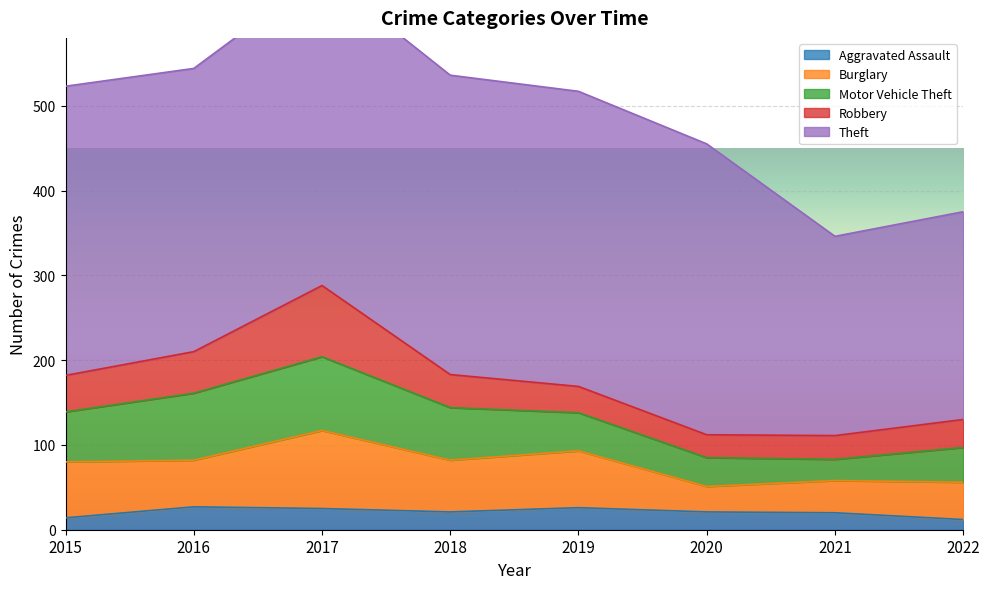

Which category has the lowest value in the Motor Vehicle Theft series?

2021